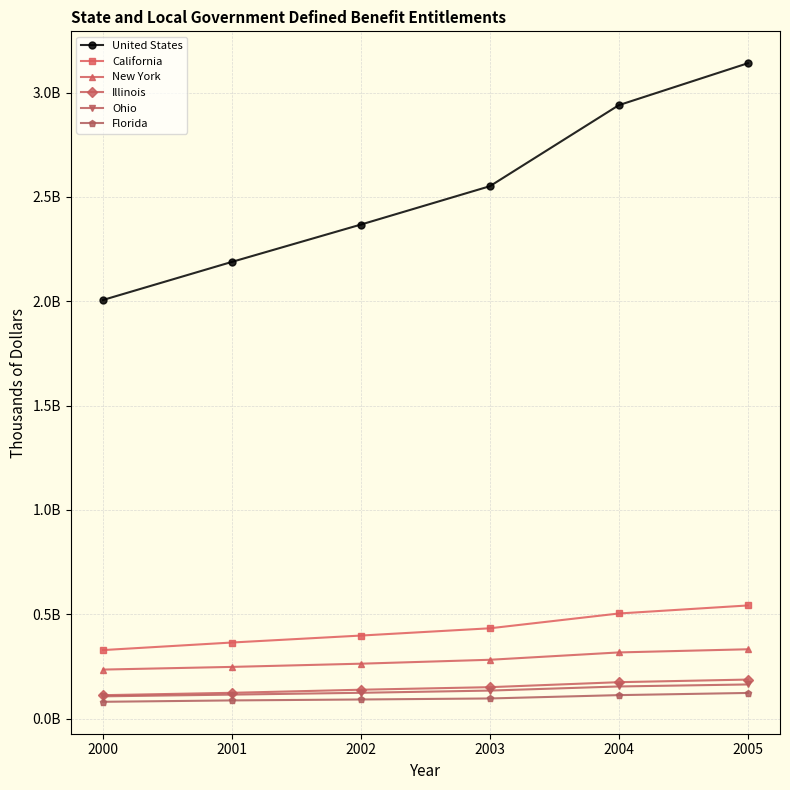

What are all the series names shown in the legend?

United States, California, New York, Illinois, Ohio, Florida